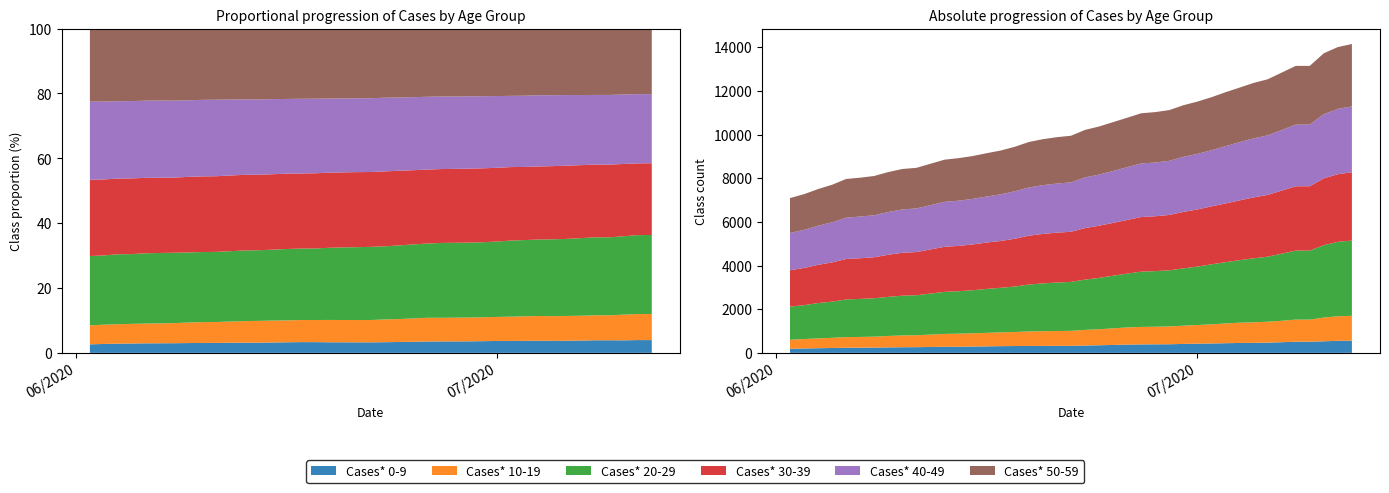

Reading left to right, extract all data points from this chart.

Cases* 0-9: 186	199	212	222	234	237	241	250	257	260	278	280	288	298	307	312	315	318	321	322	335	348	361	377	387	390	394	409	422	429	442	453	458	468	487	510	510	529	552	556
Cases* 10-19: 414	433	451	466	486	492	502	524	541	546	588	599	609	617	631	643	665	673	679	685	717	732	761	787	800	806	817	835	853	877	903	928	941	958	982	1013	1013	1087	1124	1140
Cases* 20-29: 1516	1552	1618	1657	1727	1742	1758	1790	1820	1833	1927	1943	1971	2013	2042	2083	2148	2191	2220	2243	2303	2354	2412	2465	2533	2547	2569	2625	2676	2749	2808	2865	2931	2978	3073	3161	3161	3317	3409	3446
Cases* 30-39: 1666	1704	1751	1798	1852	1863	1878	1930	1964	1977	2065	2076	2097	2125	2145	2188	2237	2264	2286	2295	2359	2389	2418	2457	2500	2513	2536	2585	2617	2653	2690	2737	2790	2829	2889	2947	2947	3060	3098	3129
Cases* 40-49: 1708	1745	1790	1836	1895	1909	1923	1956	1988	1999	2058	2071	2087	2107	2136	2172	2209	2234	2249	2263	2320	2342	2380	2418	2456	2461	2479	2522	2546	2571	2622	2668	2702	2728	2773	2824	2824	2939	2991	3015
Cases* 50-59: 1598	1636	1680	1721	1771	1780	1800	1831	1851	1859	1932	1949	1961	1984	2006	2040	2083	2106	2124	2135	2177	2202	2236	2264	2298	2310	2323	2365	2394	2429	2471	2497	2541	2568	2631	2689	2689	2789	2832	2859